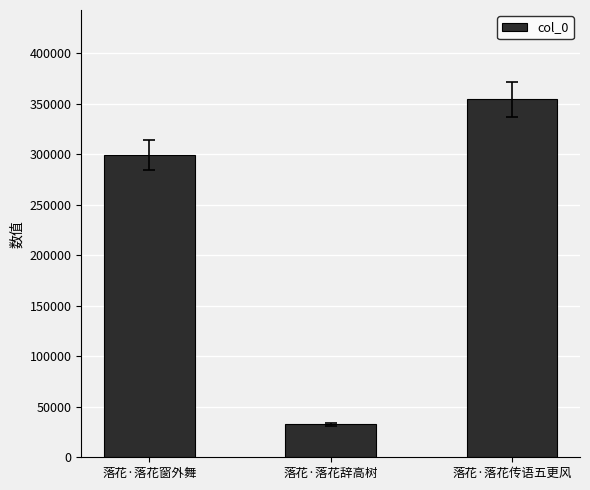

Are the bars horizontal?

No